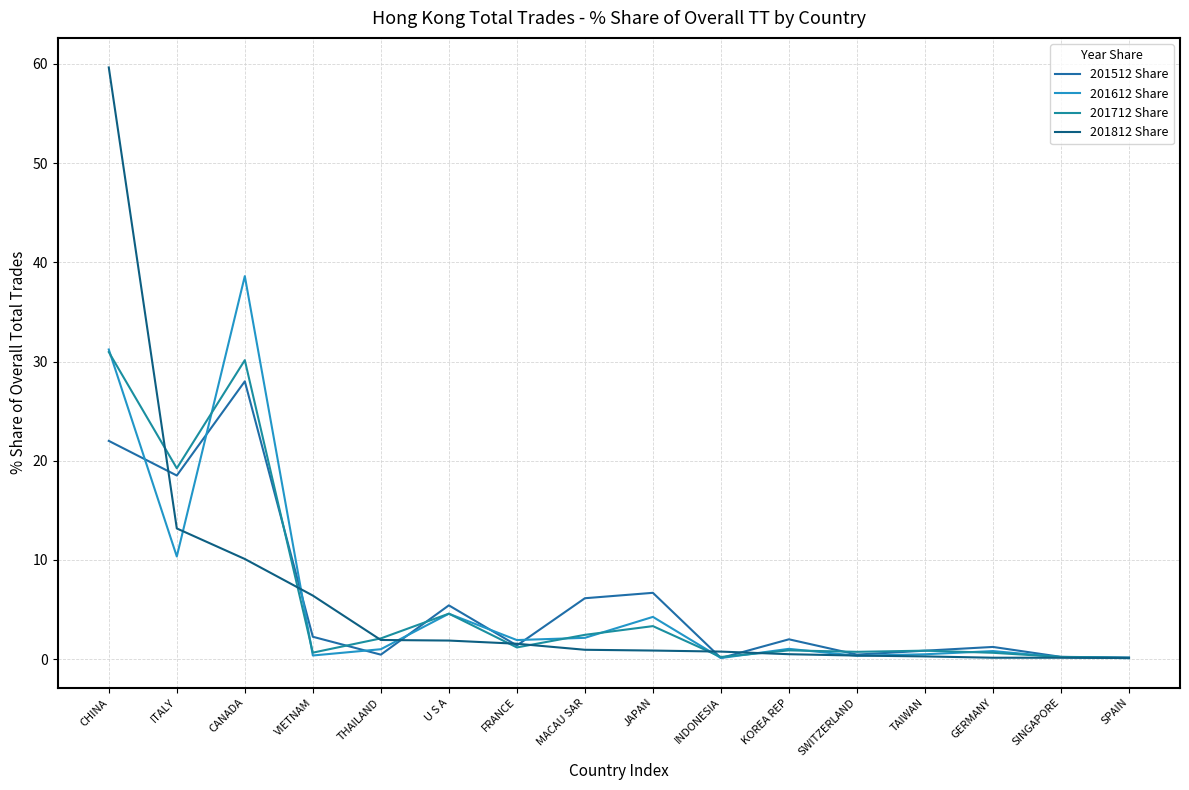

Which has a higher value, GERMANY or JAPAN?

JAPAN